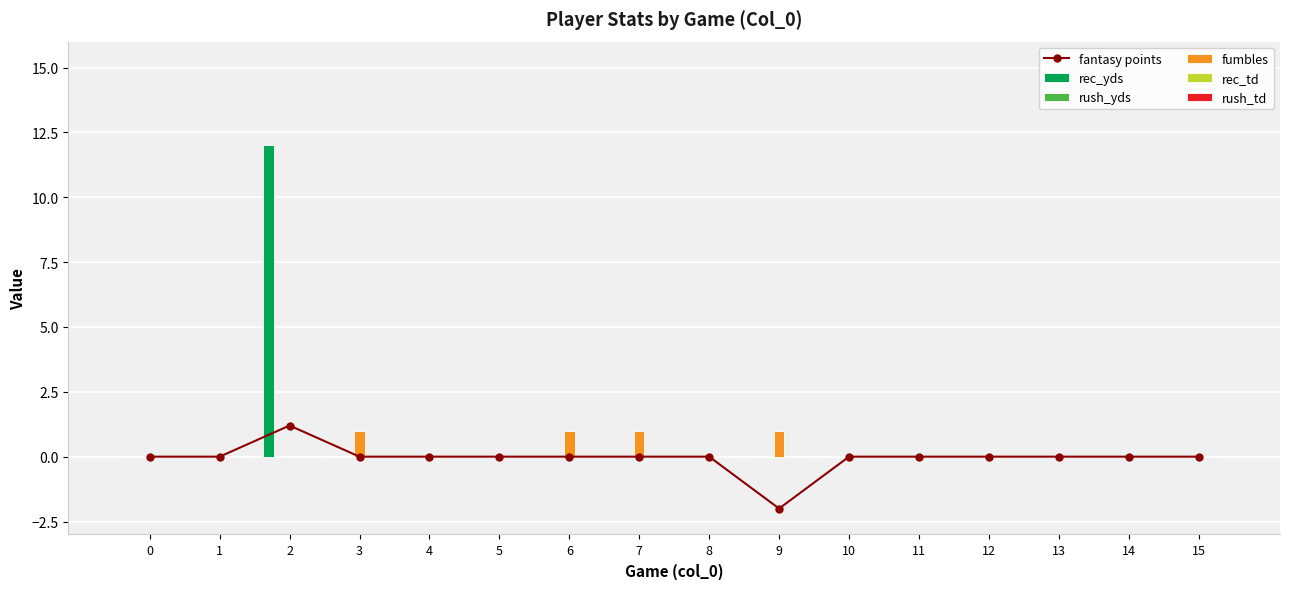

What is the sum of all fantasy points values?

-0.8